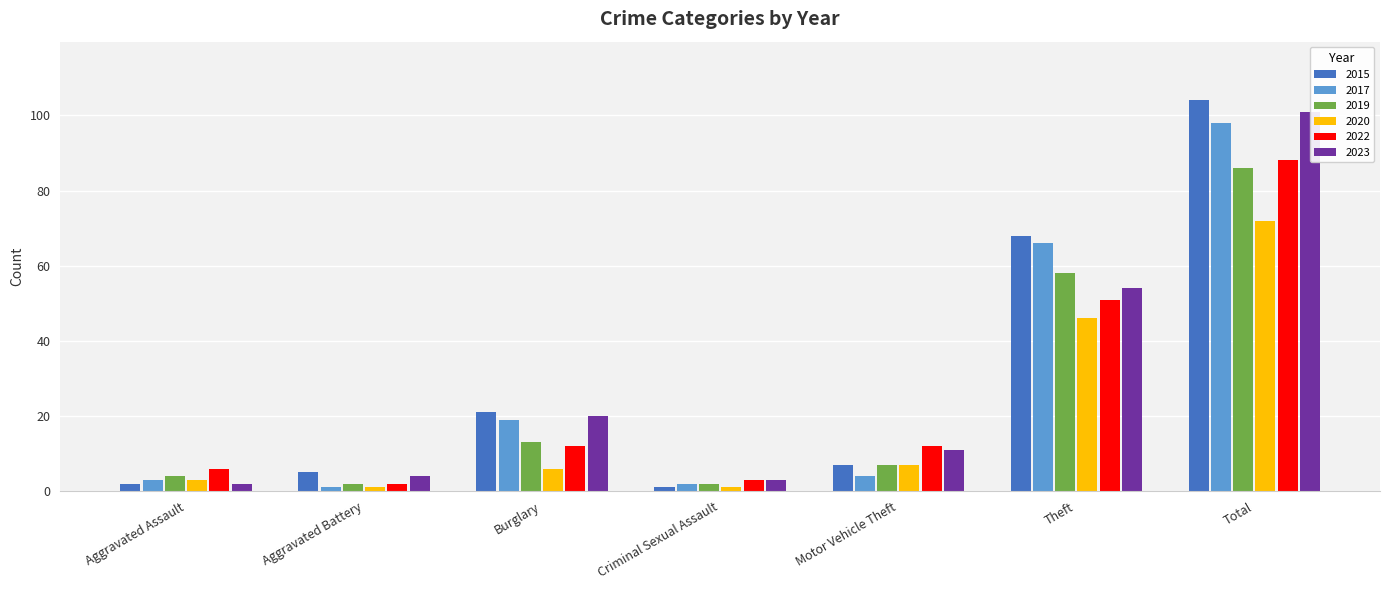

What is the label of the 2nd bar from the left?

Aggravated Battery